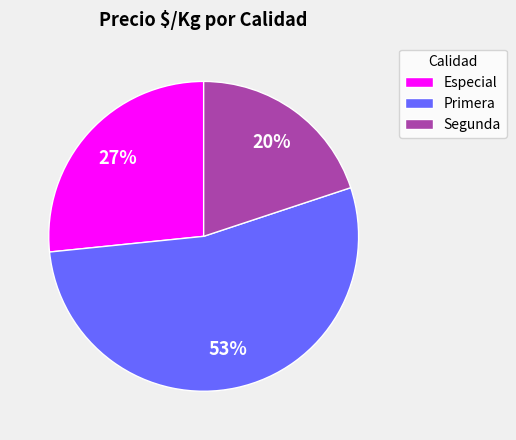

Approximately how many times larger is the value at Segunda compared to Especial?

0.7